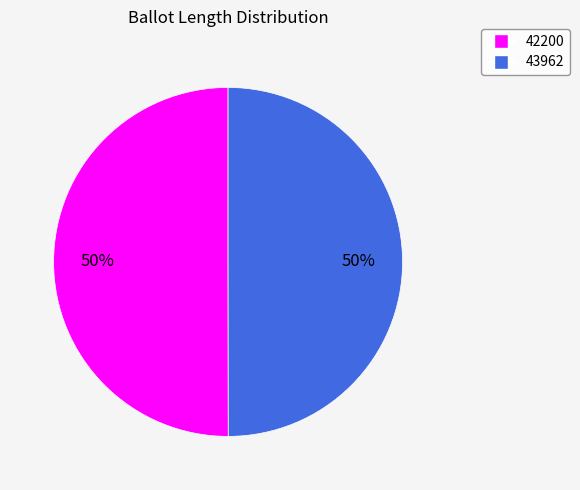

How many slices are in this pie chart?

2